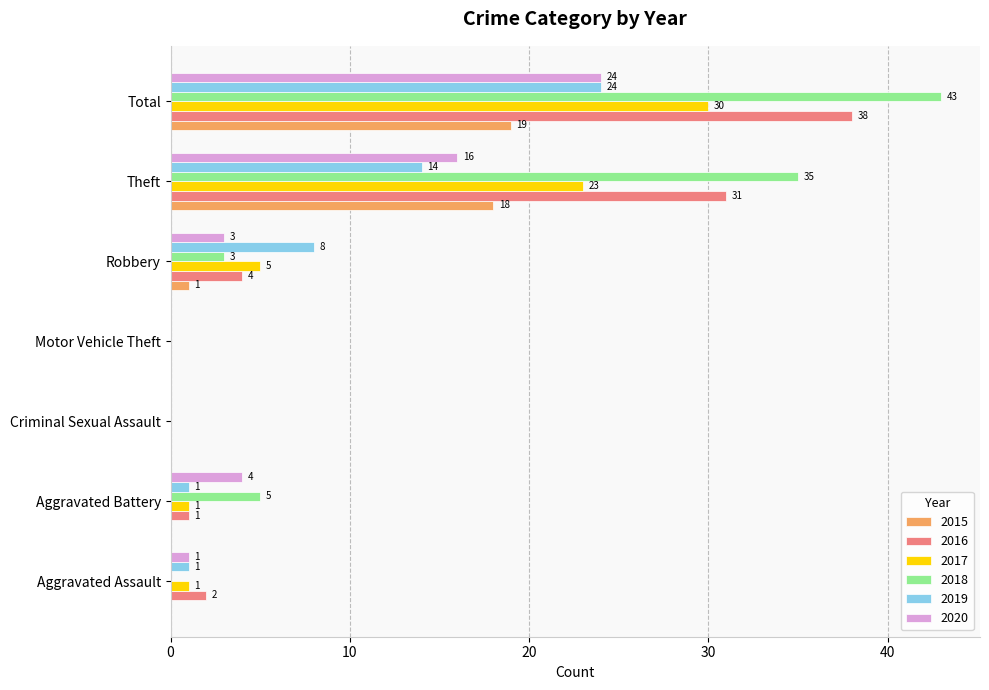

The 2017 series shows 0 at Criminal Sexual Assault. True or false?

True